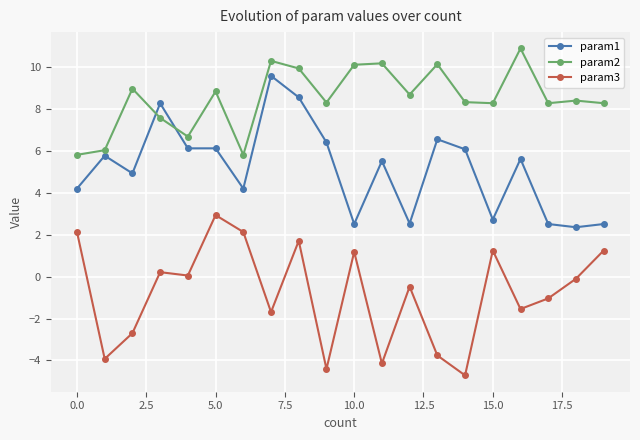

What are all the series names shown in the legend?

param1, param2, param3